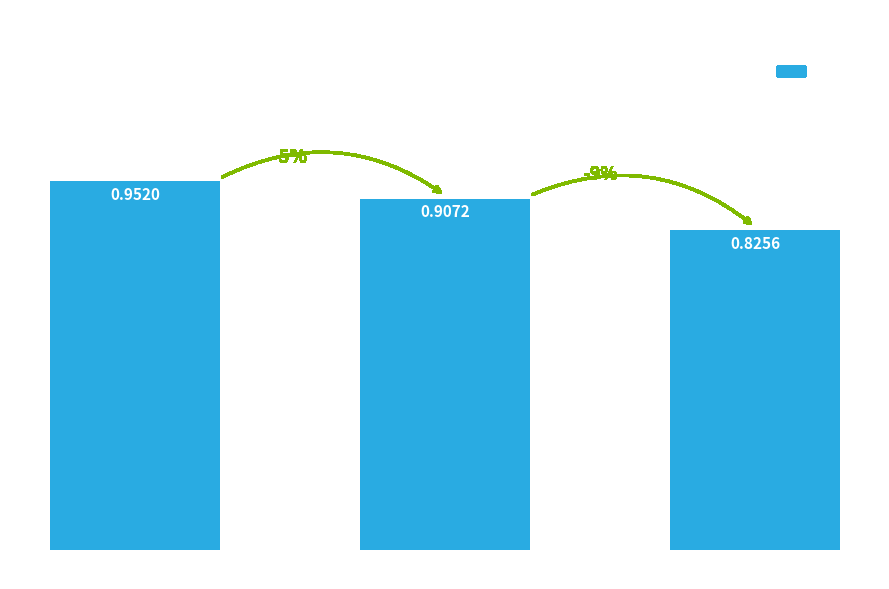

How many bars are there in total?

3